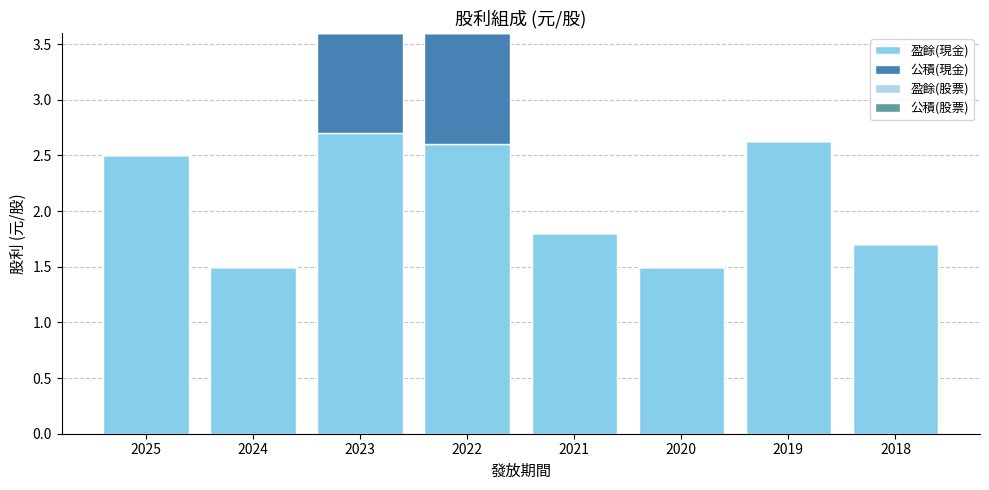

How many data points in 盈餘(現金) are above 2?

4